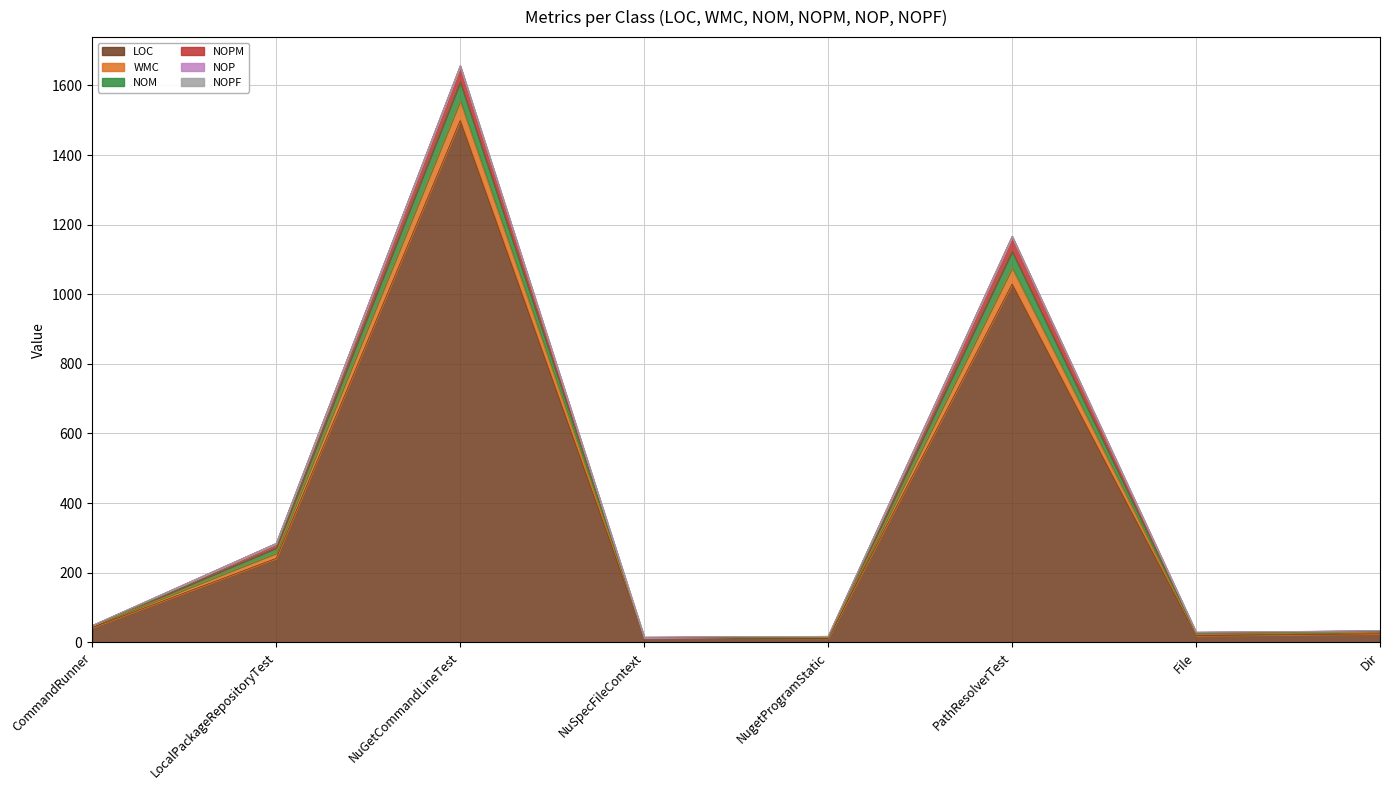

Does the chart display data point markers on the line(s)?

No